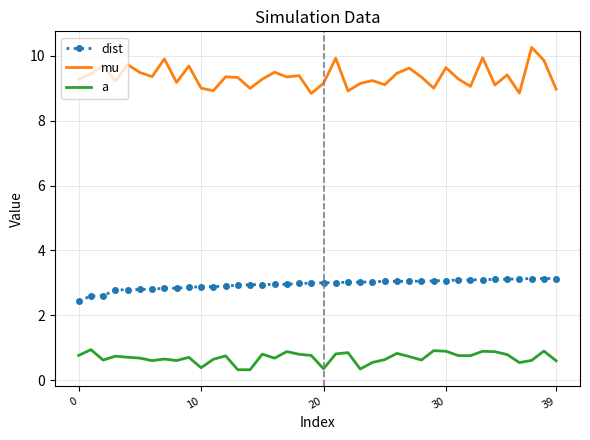

What is the difference between the maximum and minimum values in the dist series?

0.7